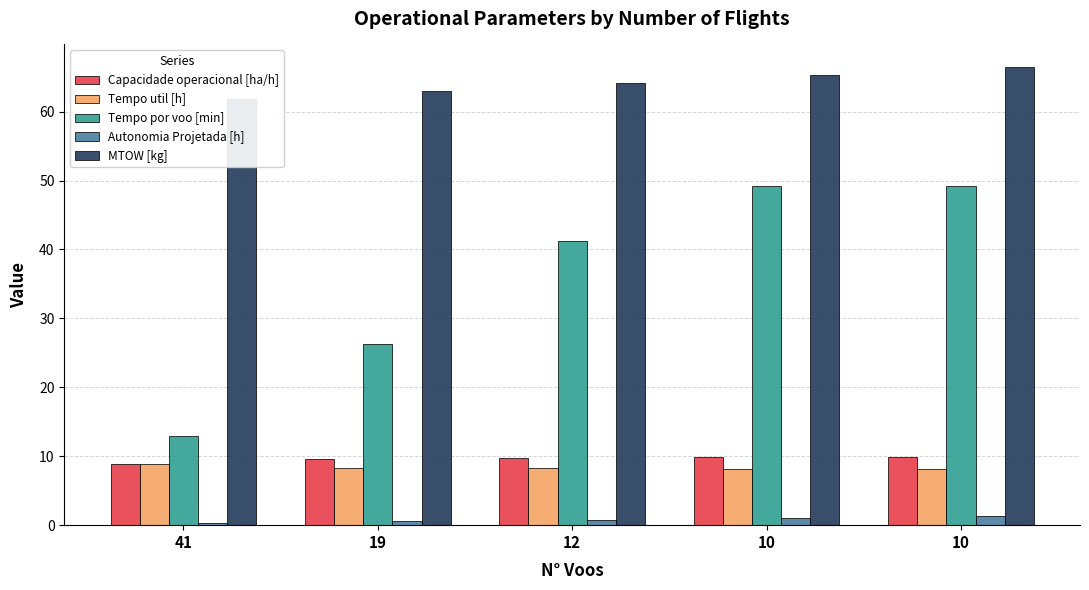

Which category has the lowest value across all series?

41